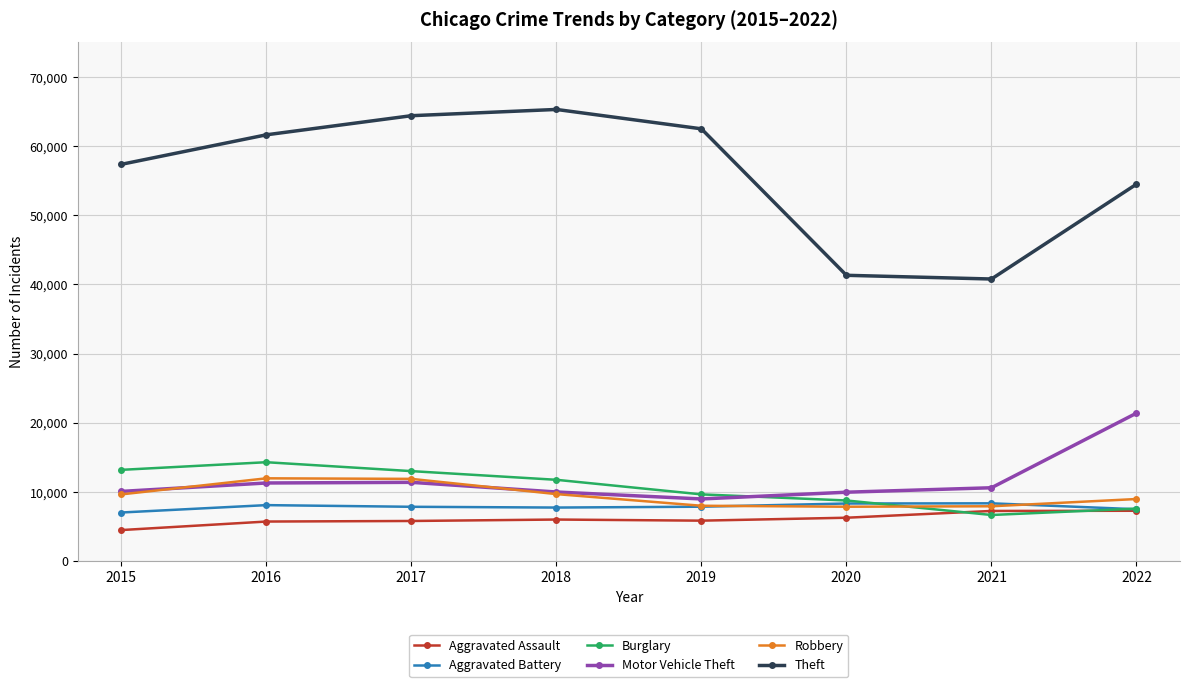

Is the value of Robbery at 2022 greater than the value of Burglary at 2021?

Yes